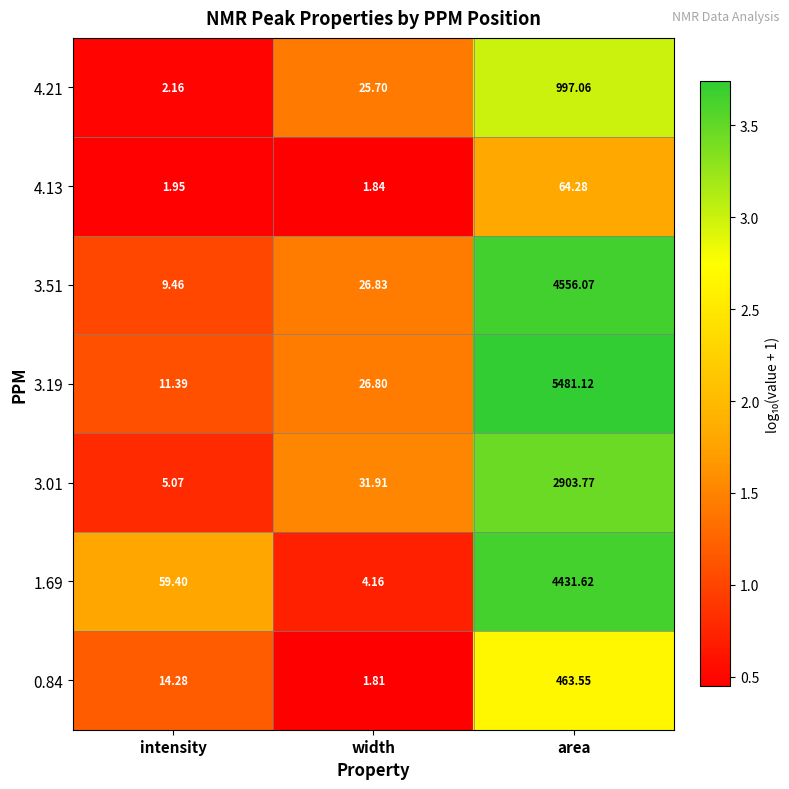

How many data points does each series have?

3